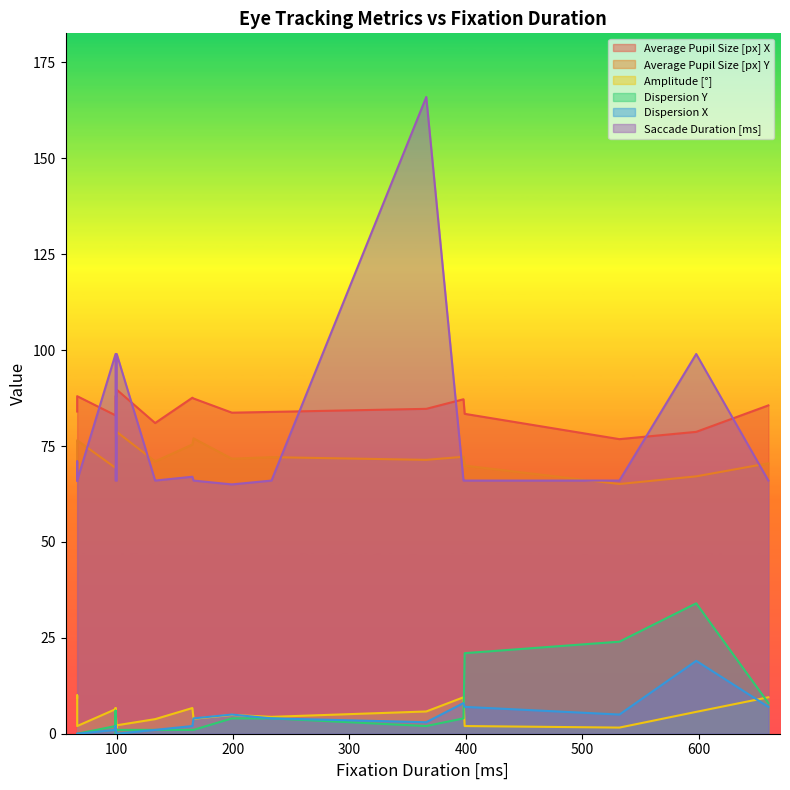

Rank the series by their maximum value, from highest to lowest.

Saccade Duration [ms], Average Pupil Size [px] X, Average Pupil Size [px] Y, Dispersion Y, Dispersion X, Amplitude [°]